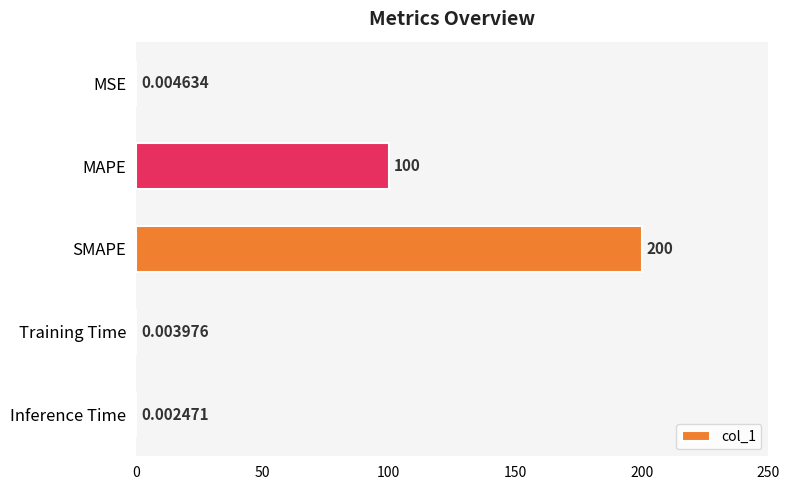

Which has a higher value, MSE or Inference Time?

MSE